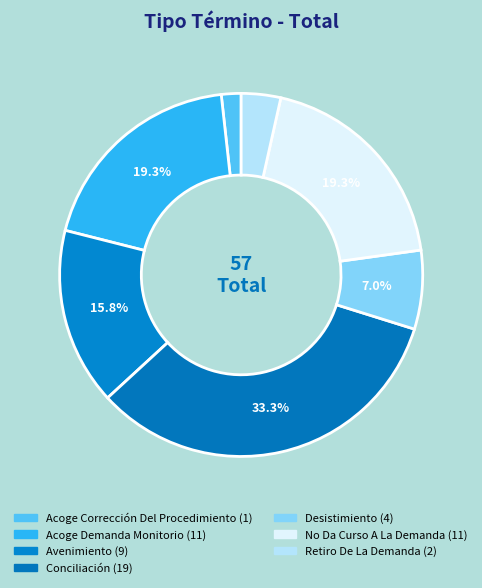

Is there a majority slice in this chart?

No